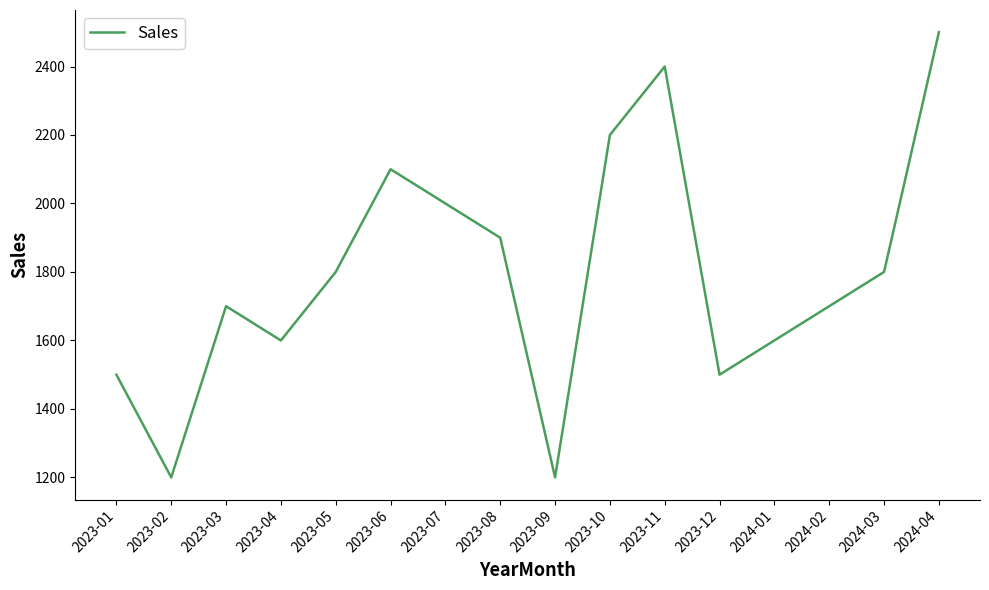

The value at 2024-03 is 761. True or false?

False